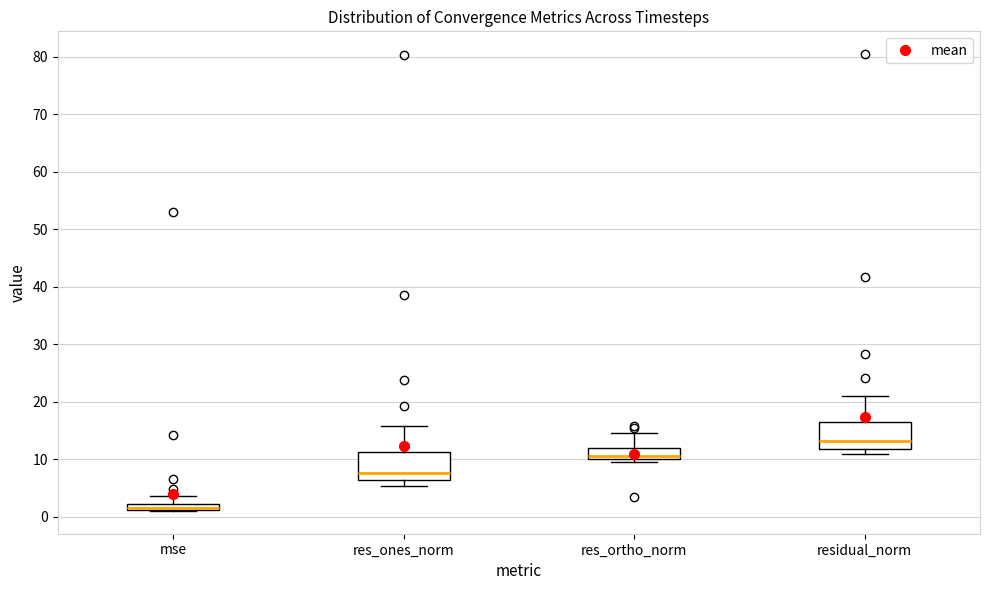

Where does the median line of the box for res_ones_norm sit on the y-axis? The values are not printed on the chart, so give them approximately, as read against the axis.

8